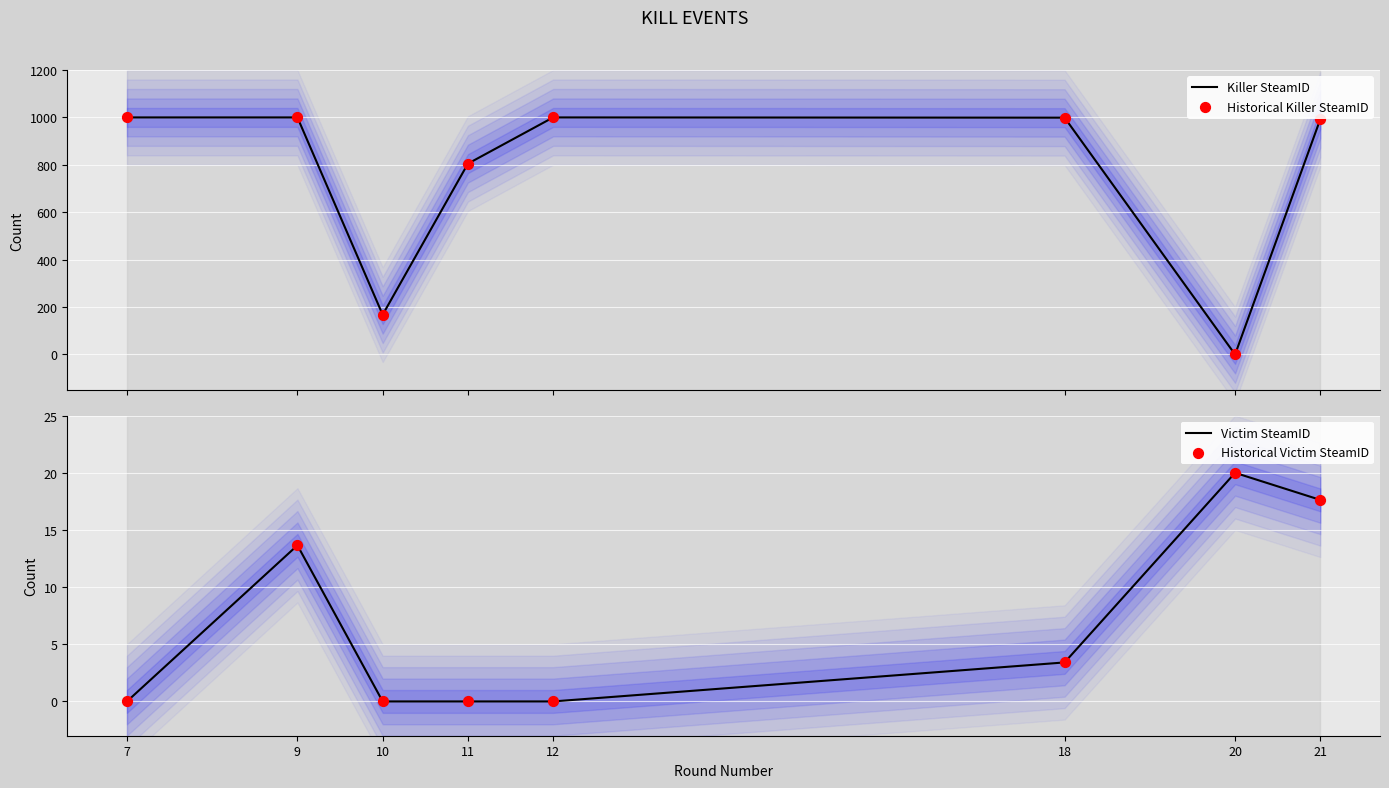

What are all the series names shown in the legend?

Killer SteamID, Historical Killer SteamID, Victim SteamID, Historical Victim SteamID